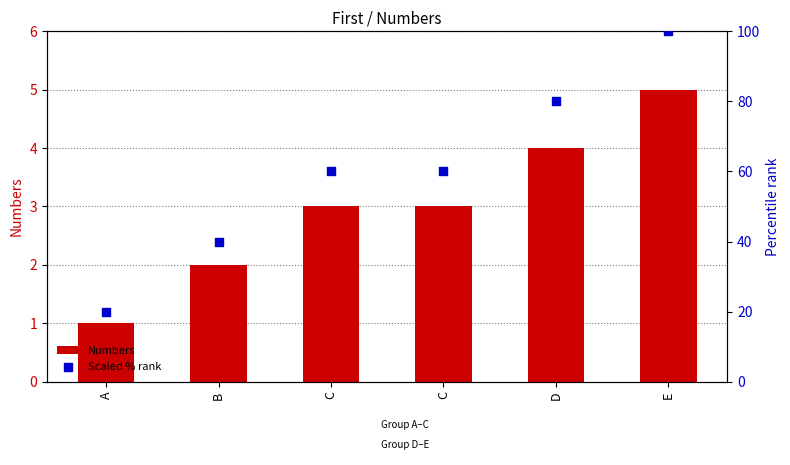

What is the total value across all series at E?

105